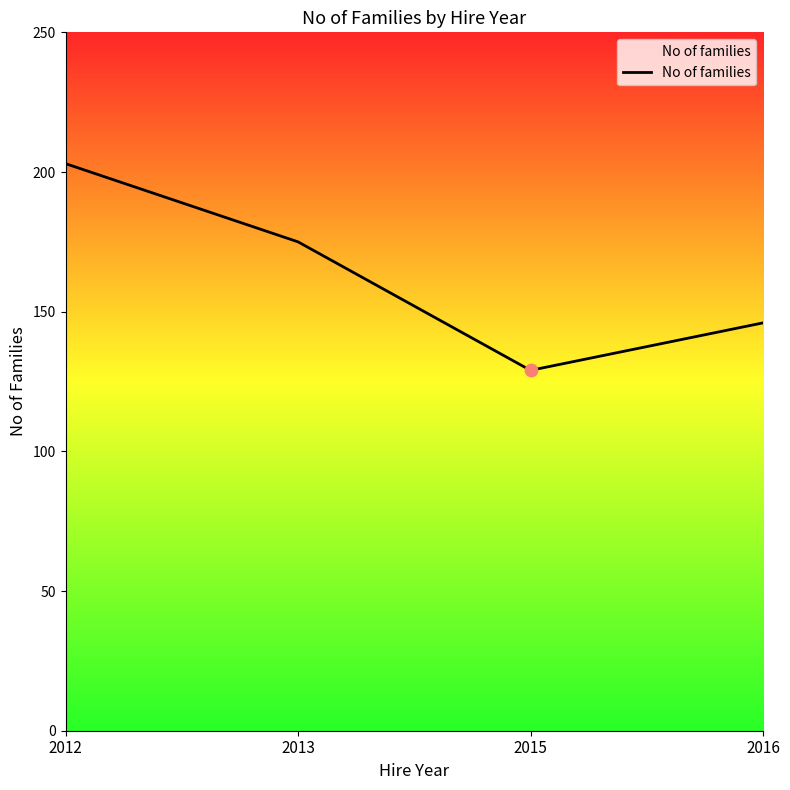

Approximately how many times larger is the value at 2015 compared to 2013?

0.7